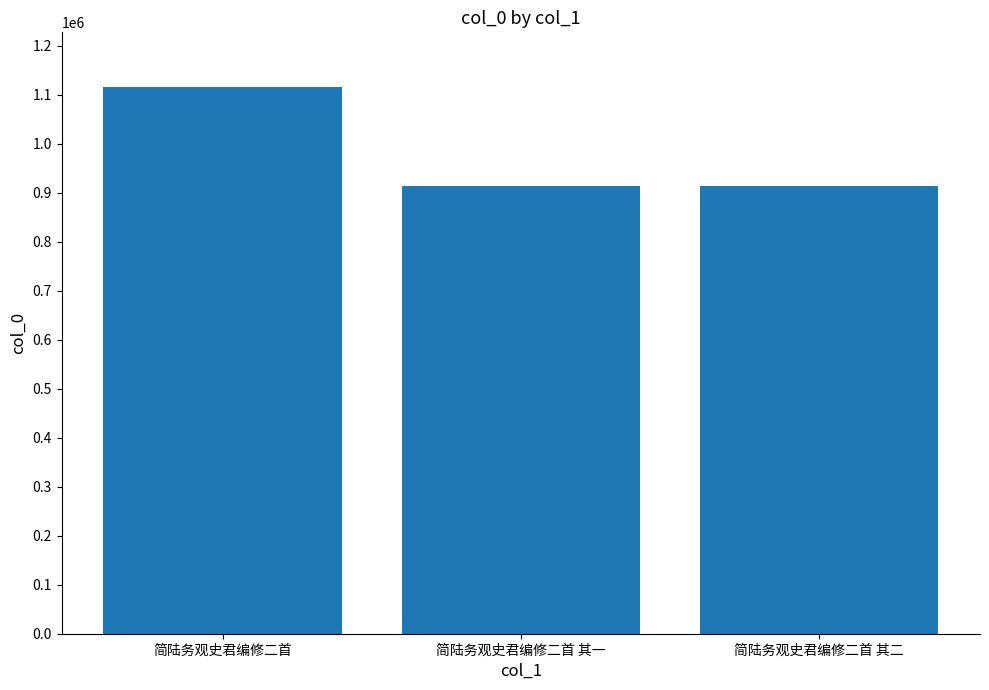

Does the chart contain stacked bars?

No